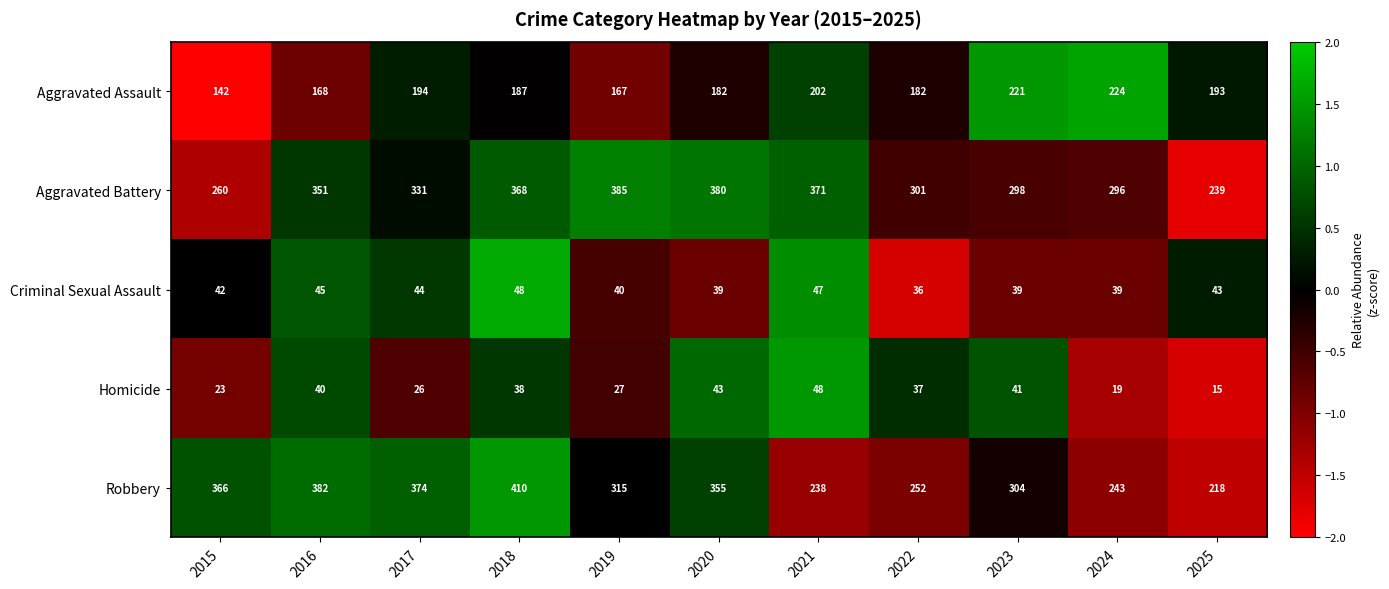

How many values in the Aggravated Assault series are below 187?

5